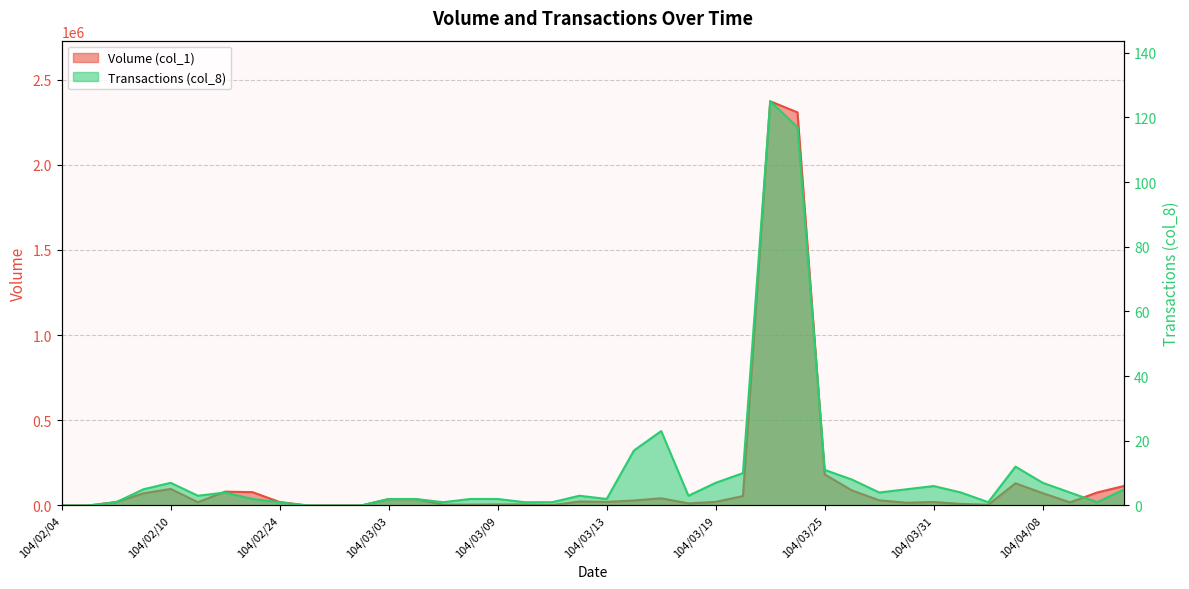

Is the value of Transactions (col_8) at 104/03/03 greater than the value of Volume (col_1) at 104/02/10?

No